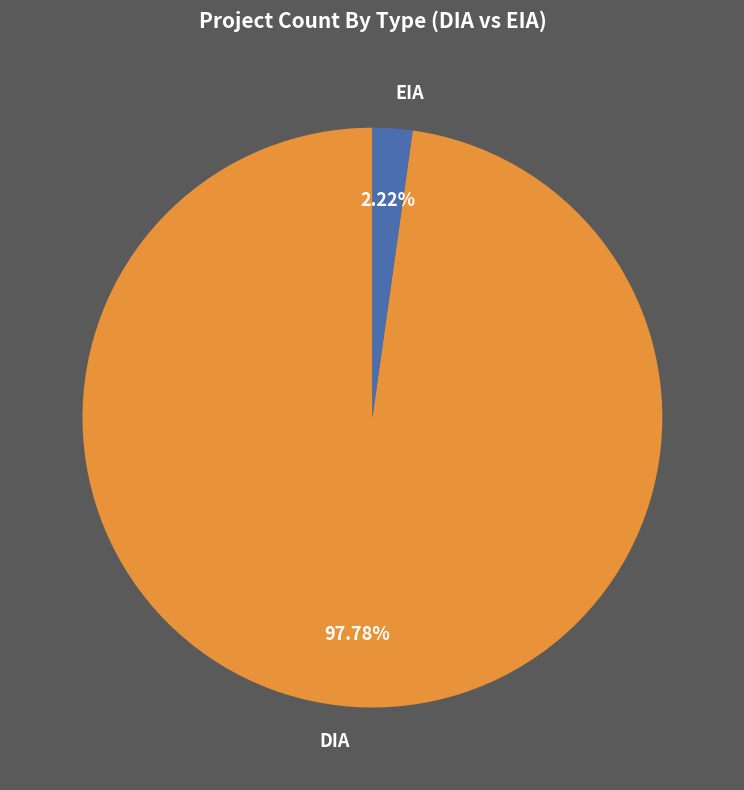

How many slices are in this pie chart?

2